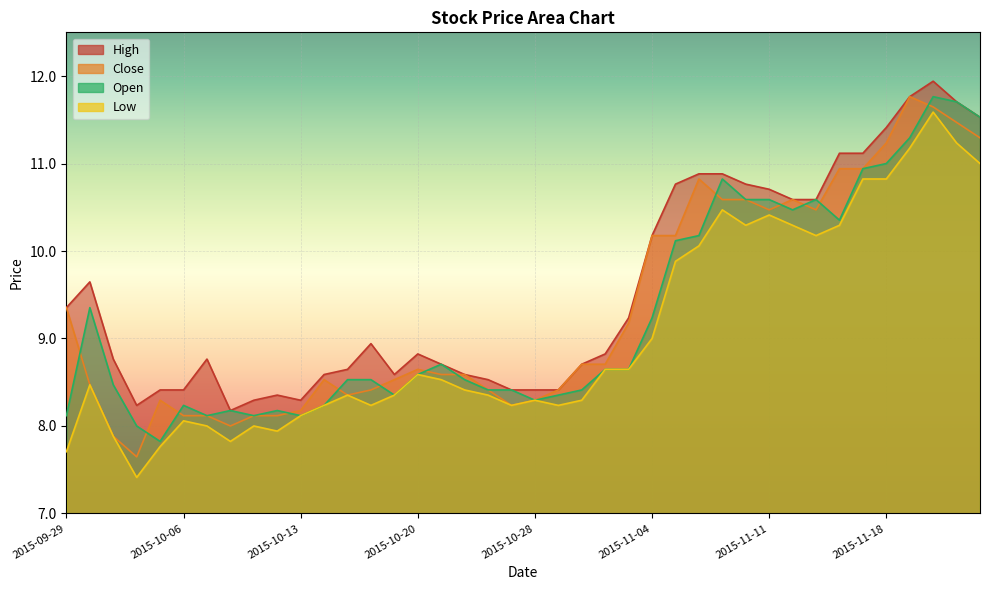

What is the difference between the second highest and second lowest values in the Close series?

3.8